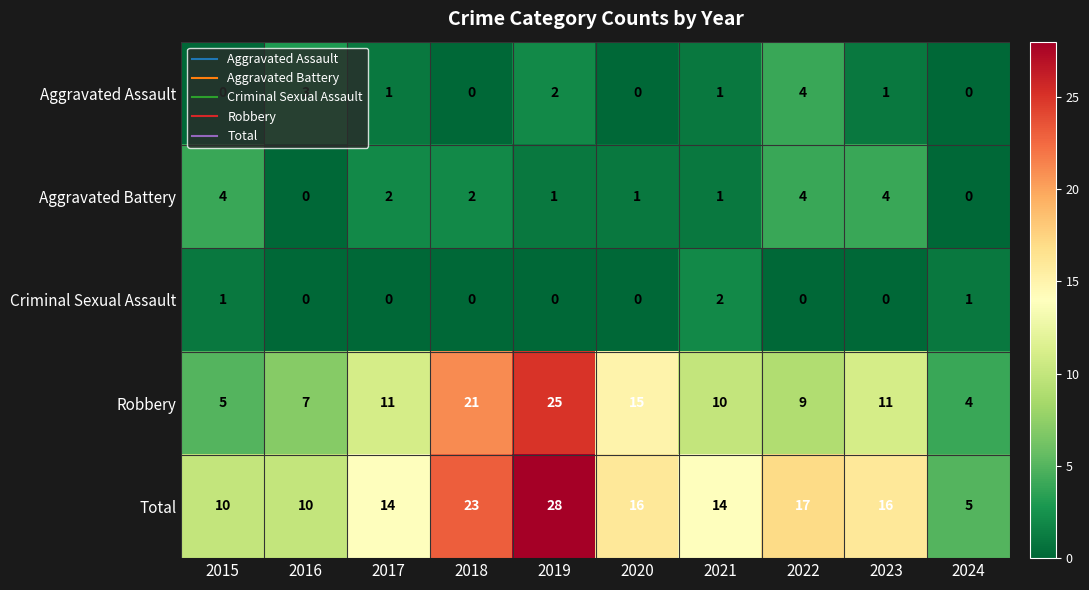

Rank the series at 2015 from lowest to highest value.

Aggravated Assault, Criminal Sexual Assault, Aggravated Battery, Robbery, Total